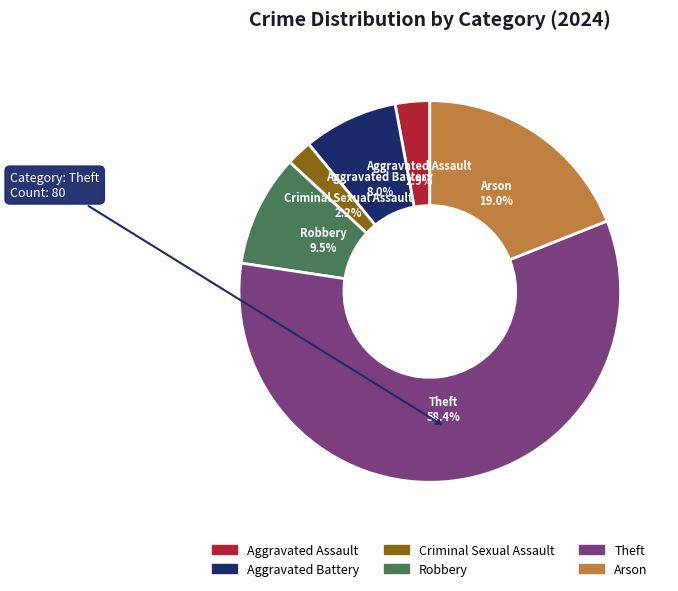

Between Criminal Sexual Assault and Aggravated Assault, which is larger?

Aggravated Assault